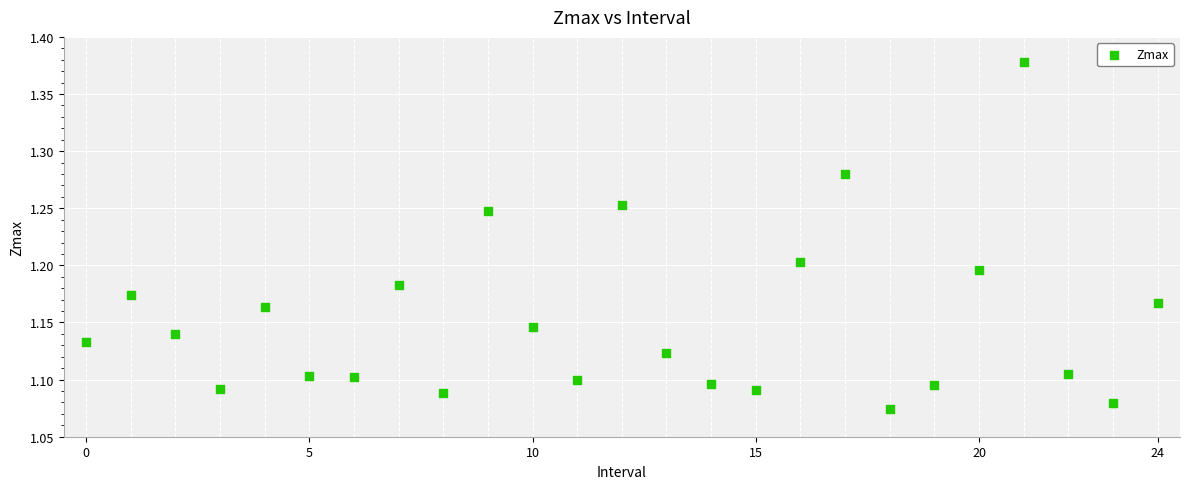

What is the range of Y values (max minus min)?

0.3